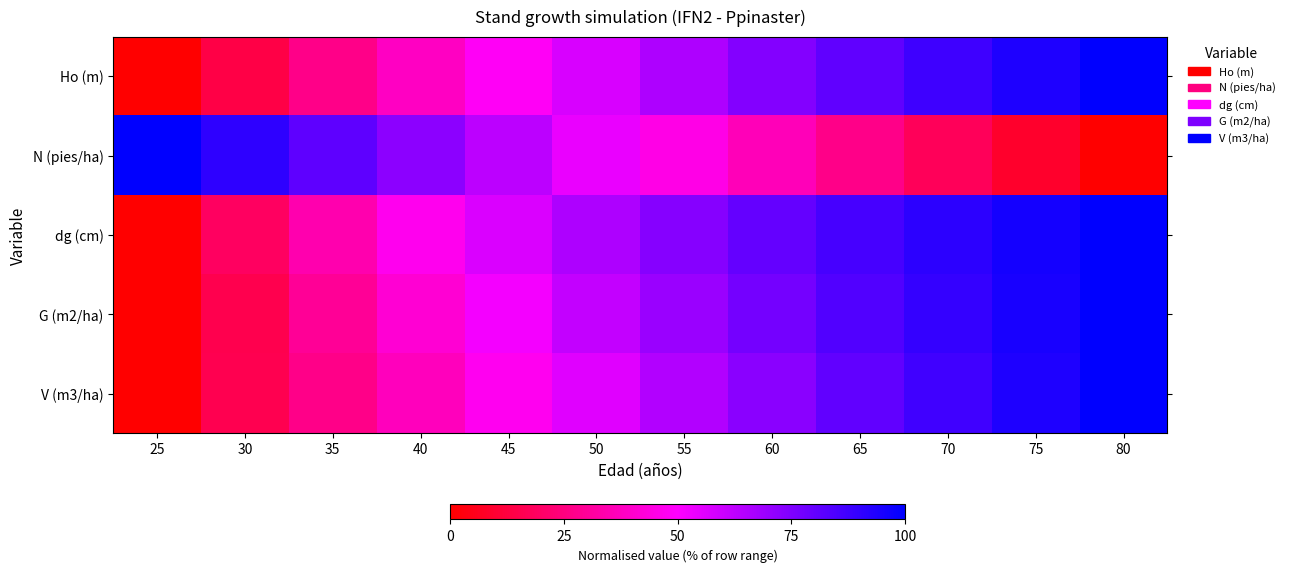

At how many categories does at least one series exceed 10?

12